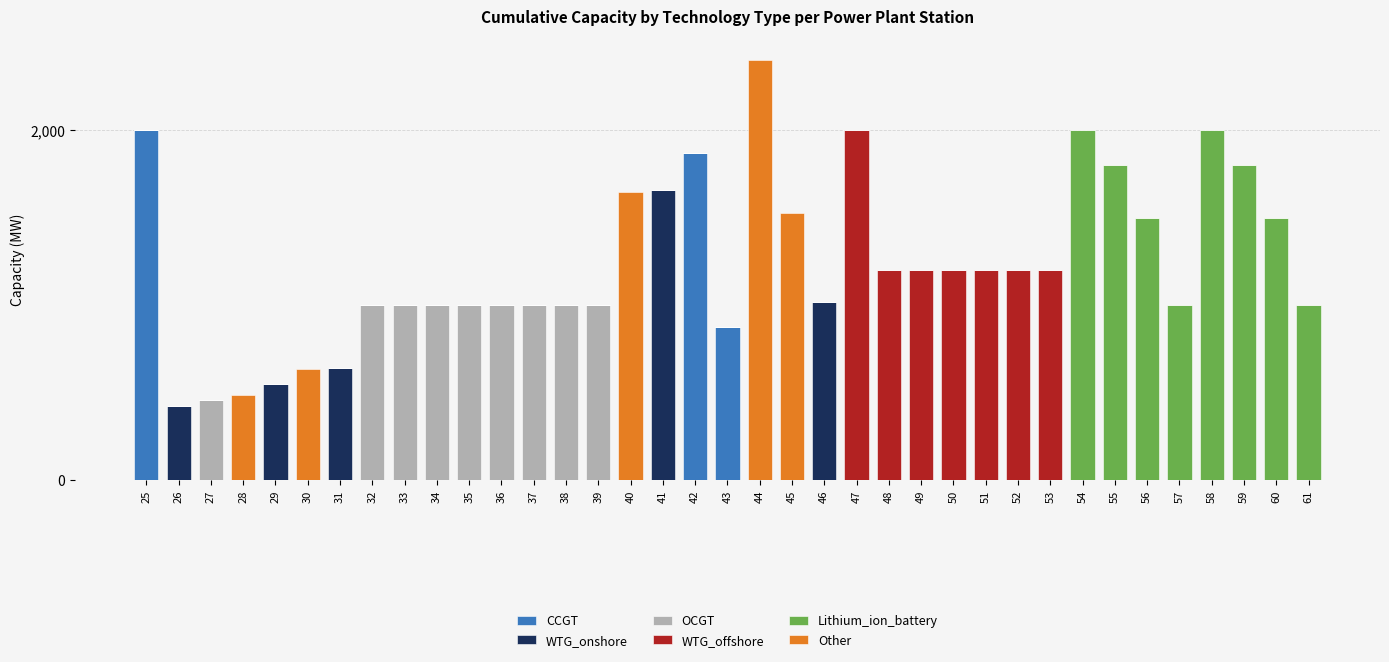

What is the maximum value for CCGT?

2000.0